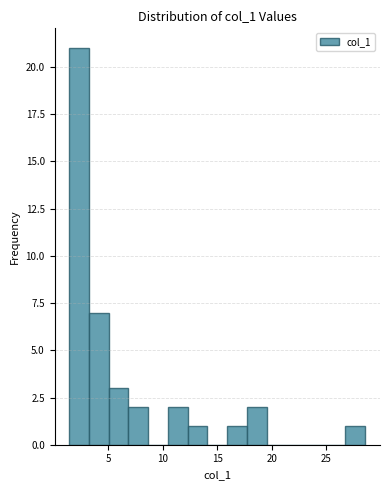

Read against the x-axis, roughly where is the centre of the tallest bar?

2.5